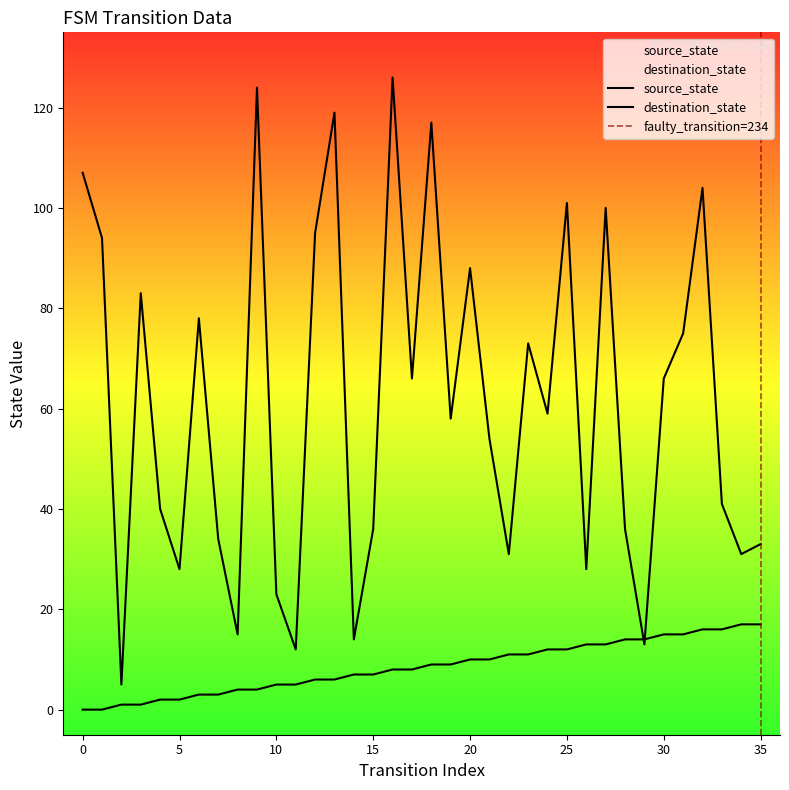

How many interior local peaks does the destination_state series have?

11